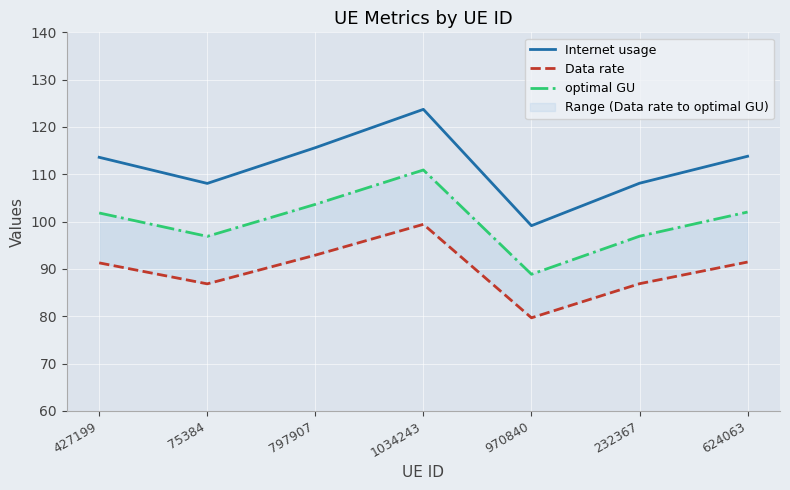

At which category does the chart reach its peak across all series?

1034243